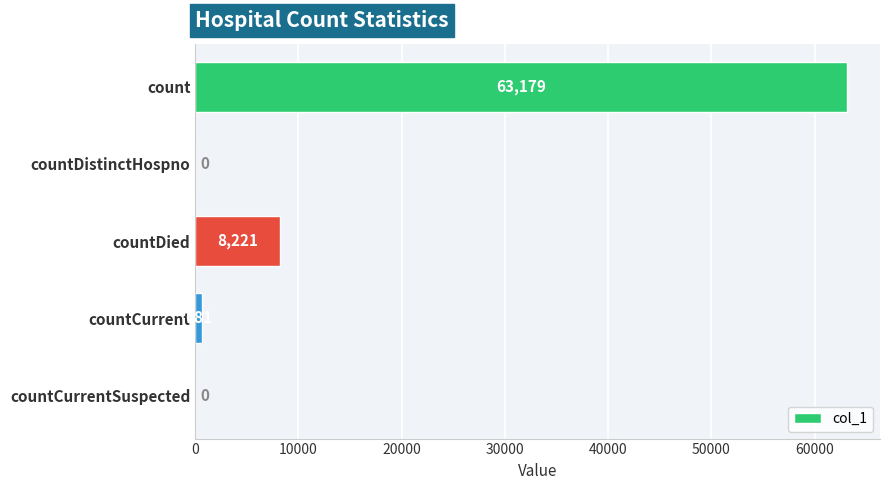

What is the change in value from countDistinctHospno to countCurrent?

+681